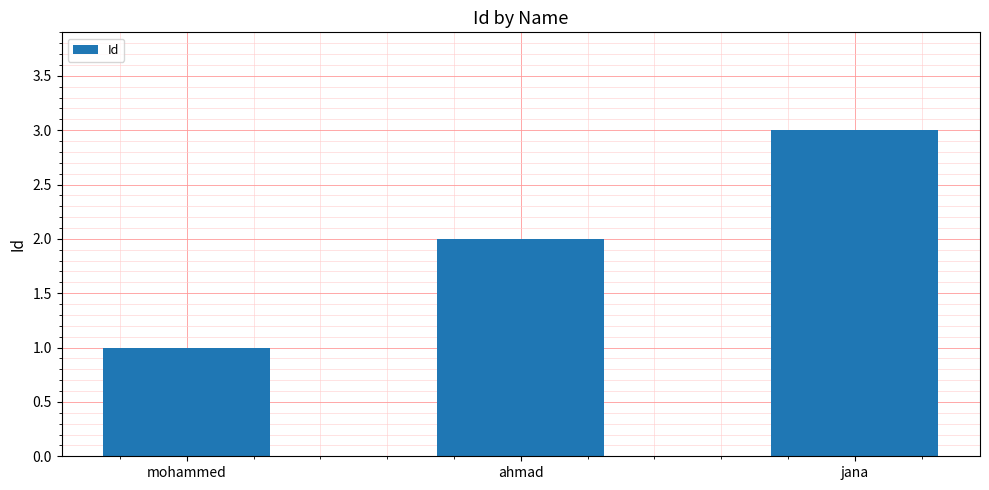

What is the value of the 3rd bar from the left?

3